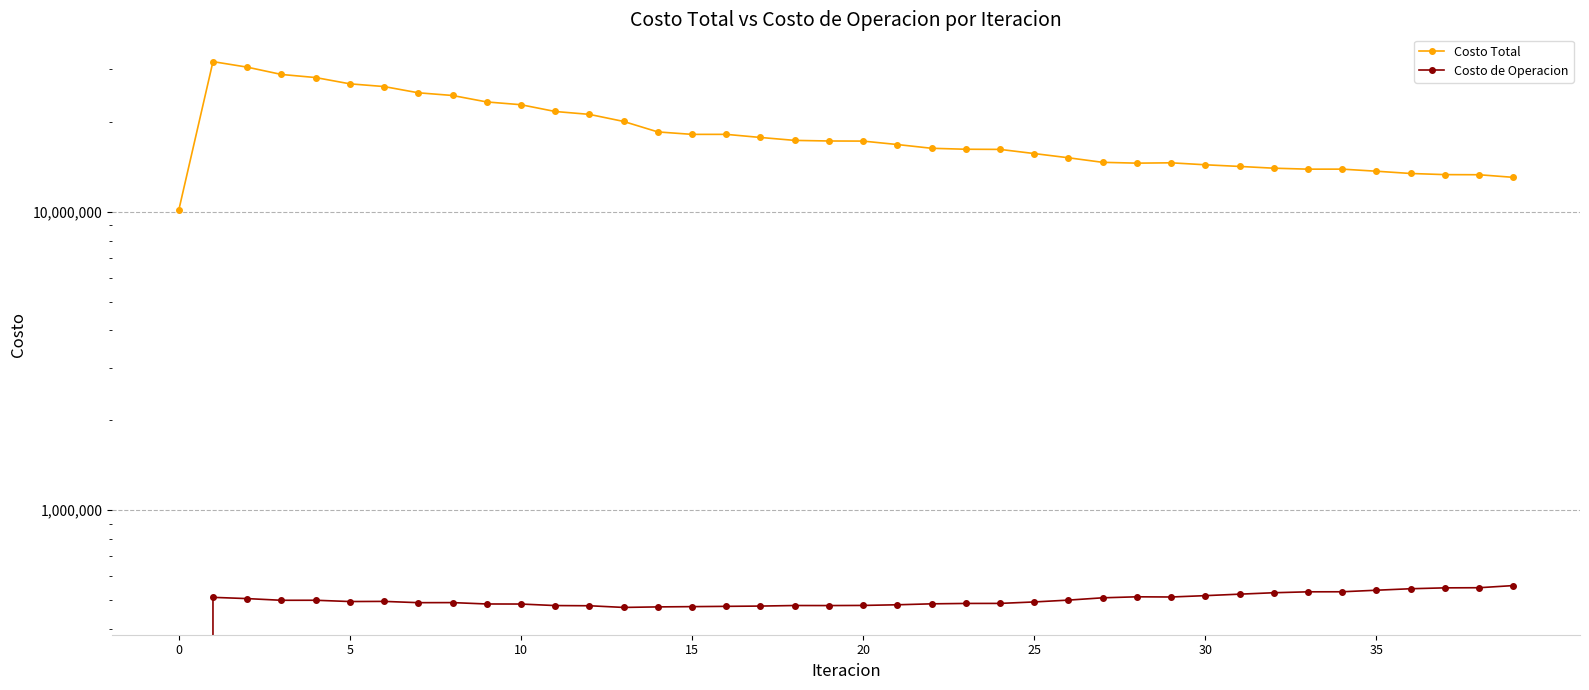

List the series in order of their overall mean, highest first.

Costo Total, Costo de Operacion